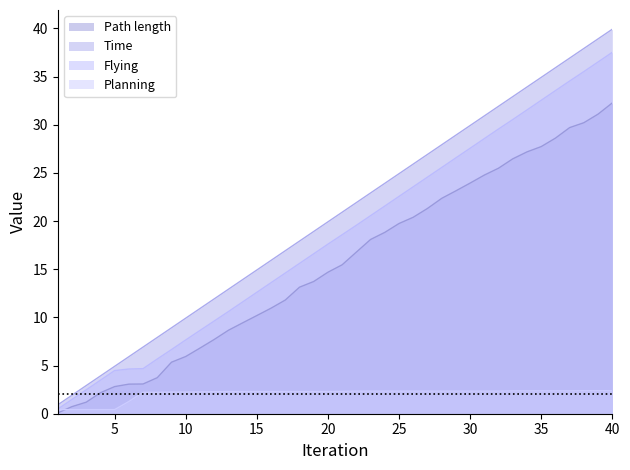

True or false: Flying and Time cross at least once.

False